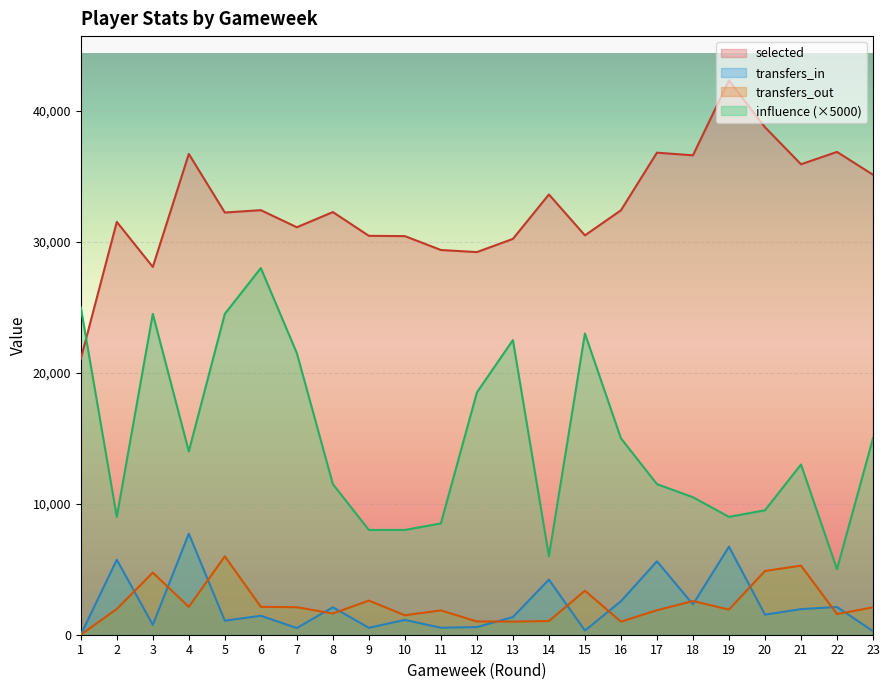

Reading left to right, what are all the values shown in this chart?

influence: 25000	9000	24500	14000	24500	28000	21500	11500	8000	8000	8500	18500	22500	6000	23000	15000	11500	10500	9000	9500	13000	5000	15000
transfers_in: 0	5726	755	7714	1070	1447	512	2097	526	1130	534	584	1348	4210	317	2556	5606	2316	6723	1534	1953	2119	274
transfers_out: 0	1962	4743	2127	5986	2132	2098	1620	2607	1485	1858	1011	1004	1043	3360	998	1869	2570	1921	4867	5274	1577	2090
selected: 21068	31523	28085	36714	32239	32419	31114	32274	30460	30438	29378	29217	30226	33619	30495	32409	36810	36607	42324	38753	35925	36867	35125